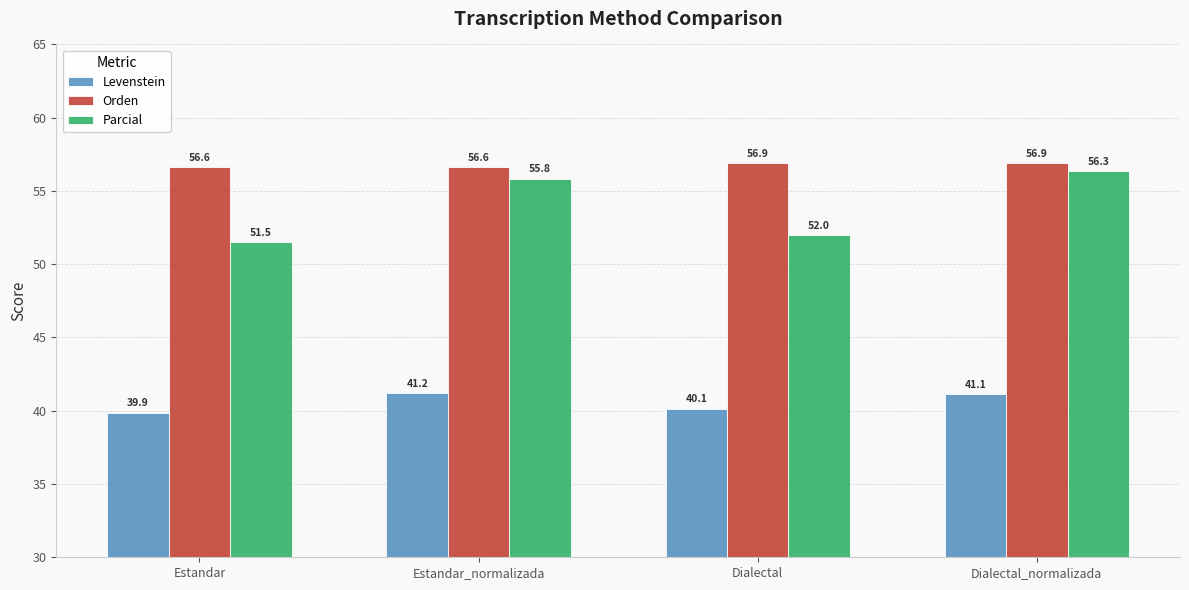

What is the spread (max minus min) of values at Dialectal_normalizada?

15.8